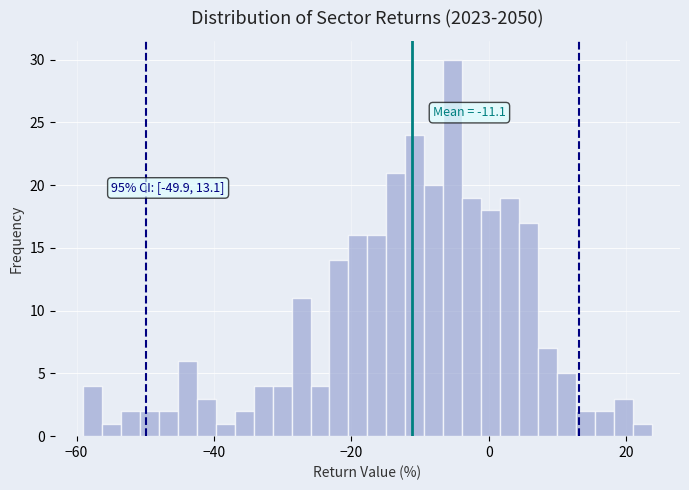

Read against the x-axis, roughly where is the centre of the tallest bar?

-6